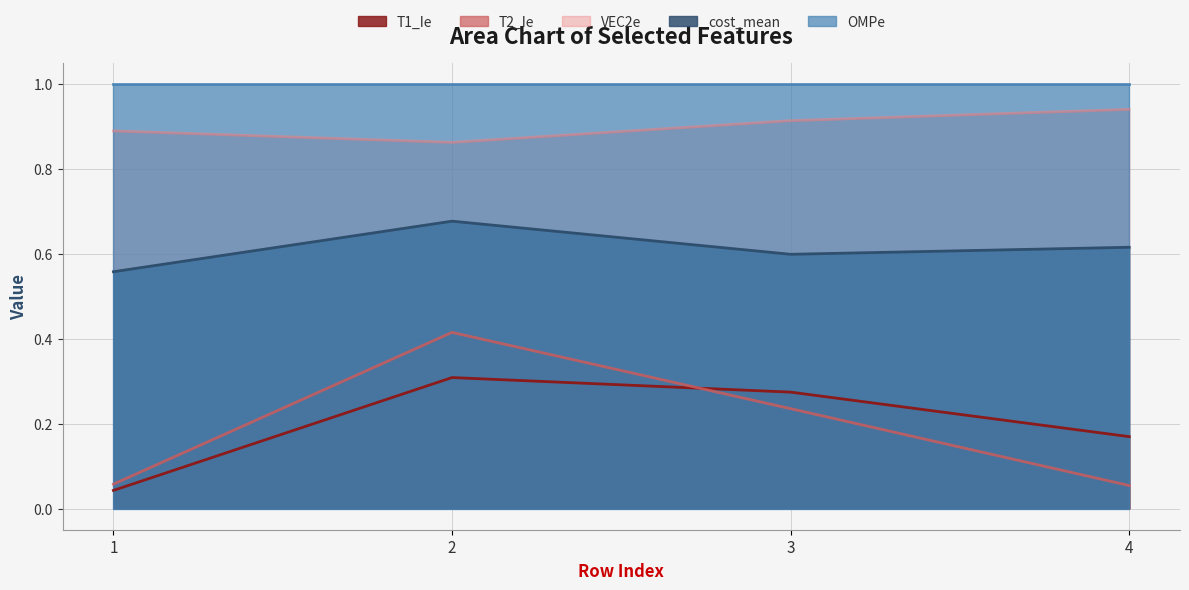

Between 3 and 4, which series saw the biggest shift?

T2_Ie